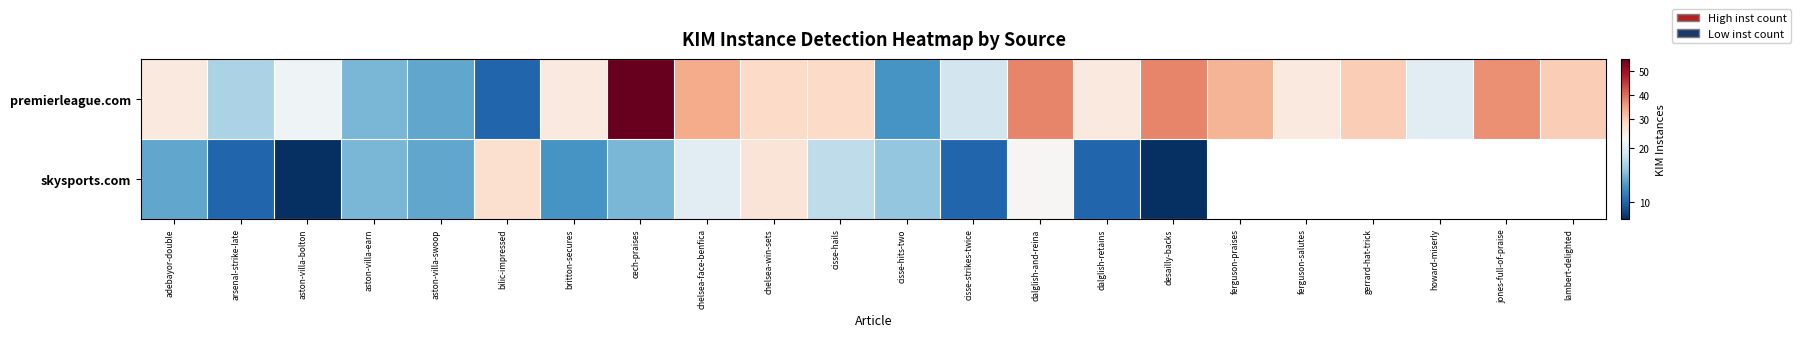

What is the sum of all premierleague.com values?

580.0